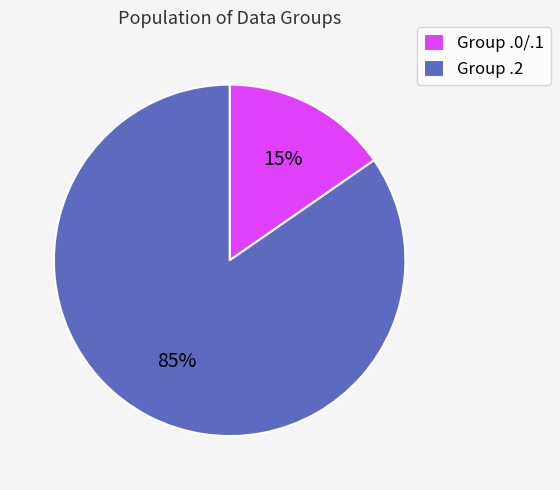

To the nearest percent, what is the average slice percentage?

50%